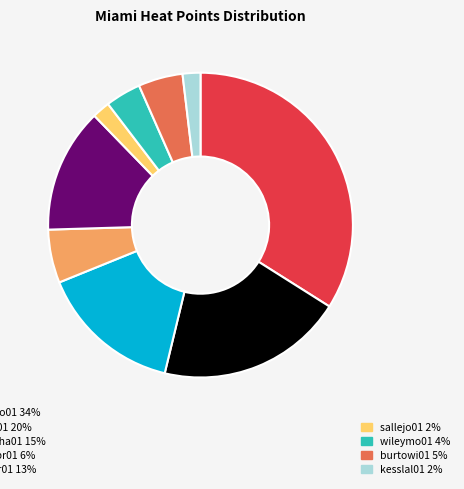

How many slices are in this pie chart?

9